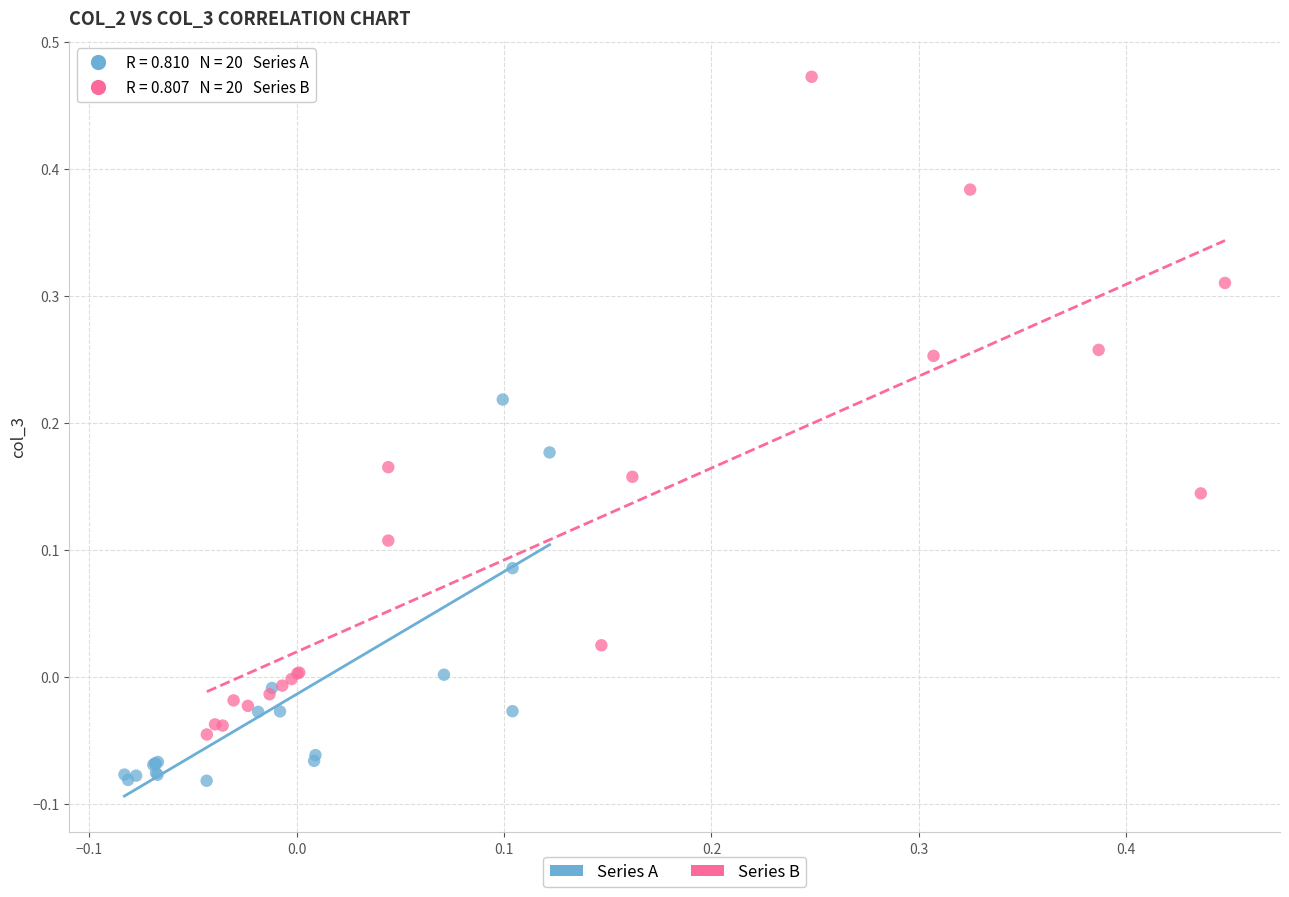

Which series contains the highest Y value?

Series B